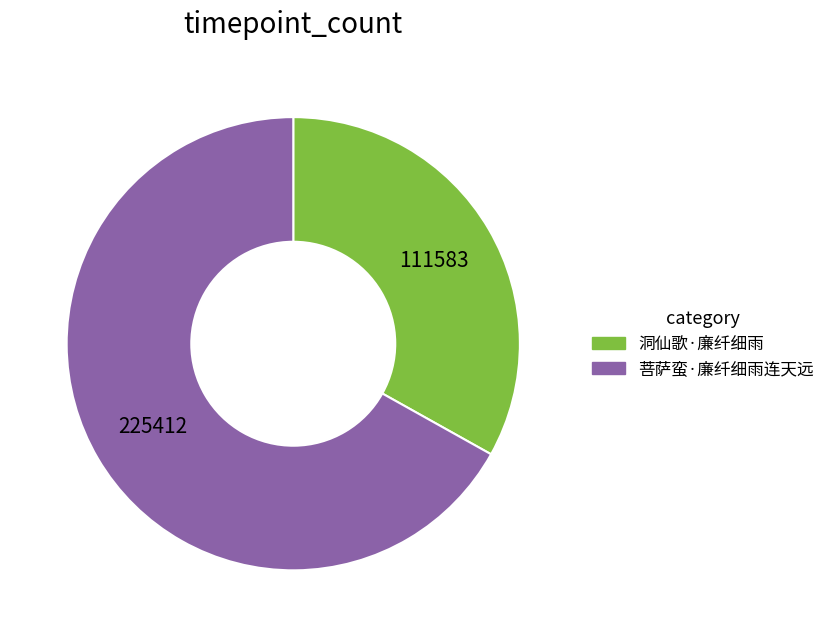

Which category has the biggest portion of the pie?

菩萨蛮·廉纤细雨连天远